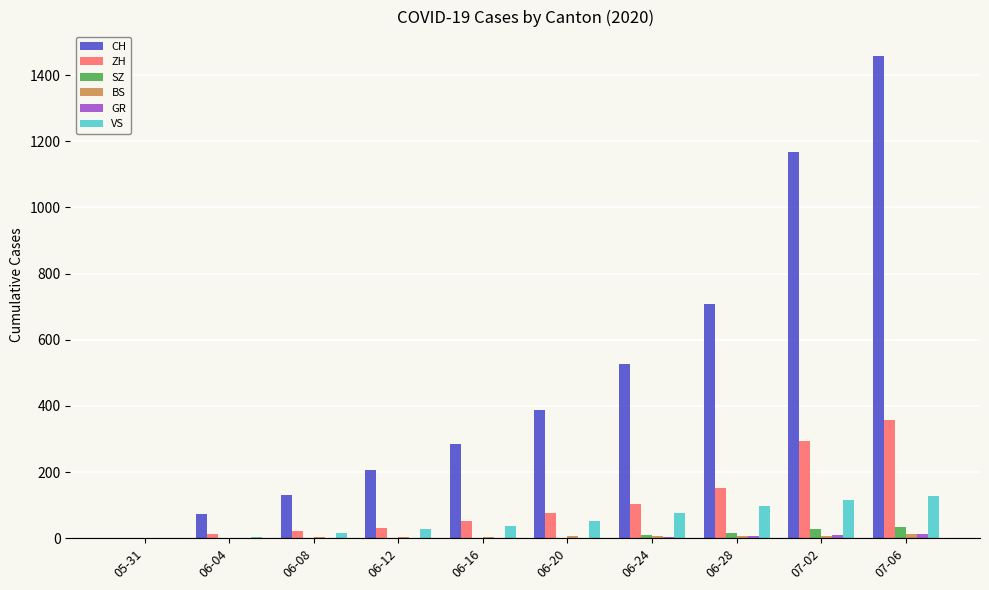

How many series are shown in this chart?

6